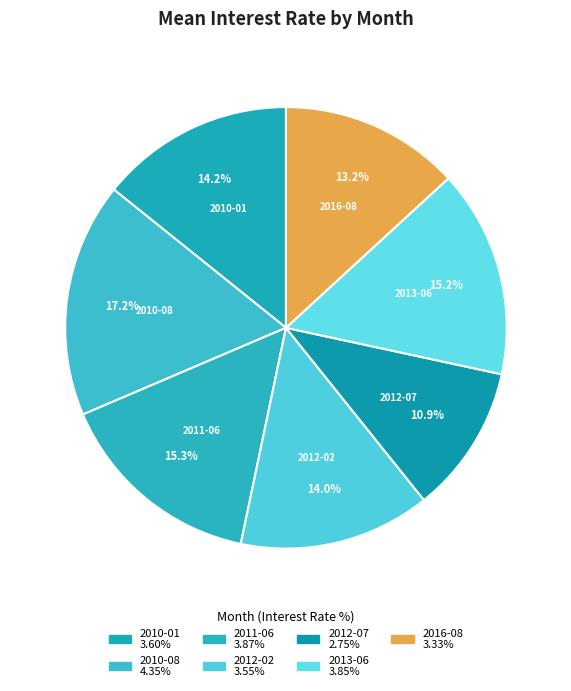

Is there any slice that represents more than half of the pie?

No